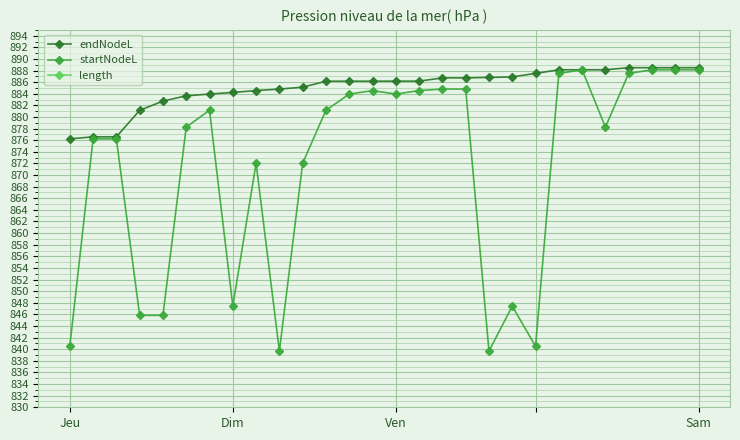

Is it true that startNodeL equals 366.8 at Jeu?

False